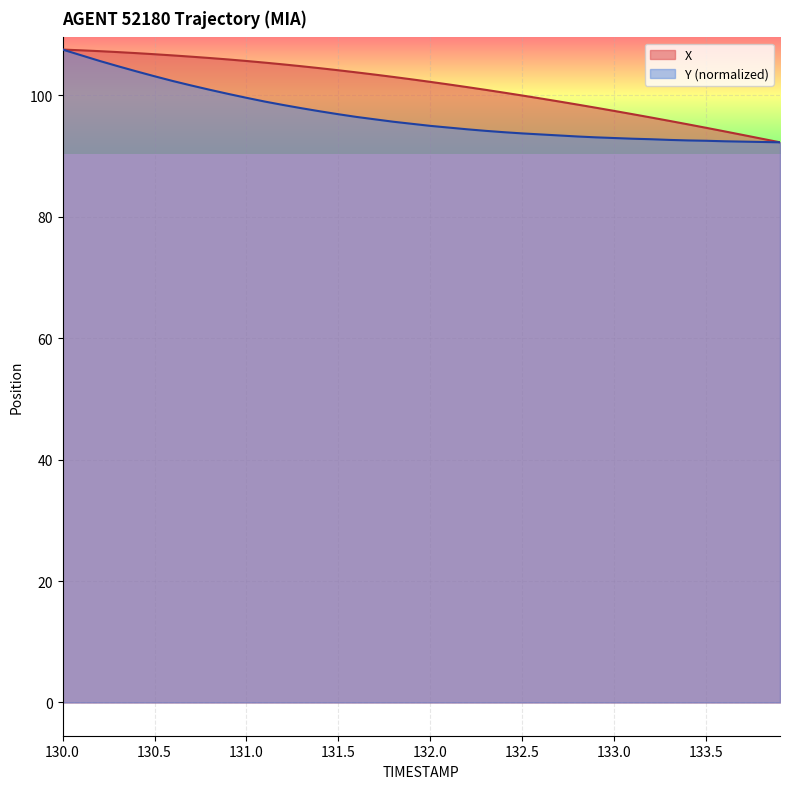

True or false: X has more than 1 points higher than both neighbors.

False